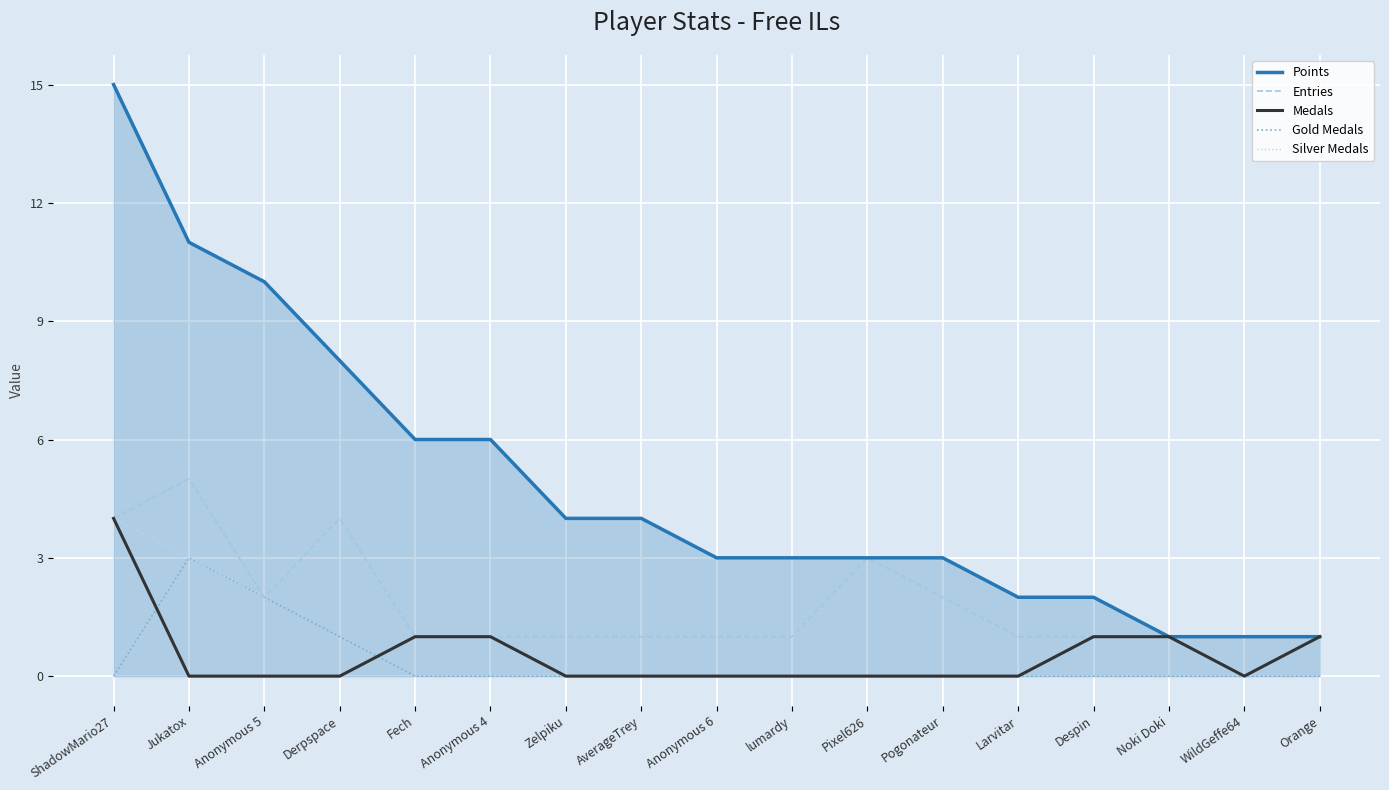

What is the maximum value for Medals?

4